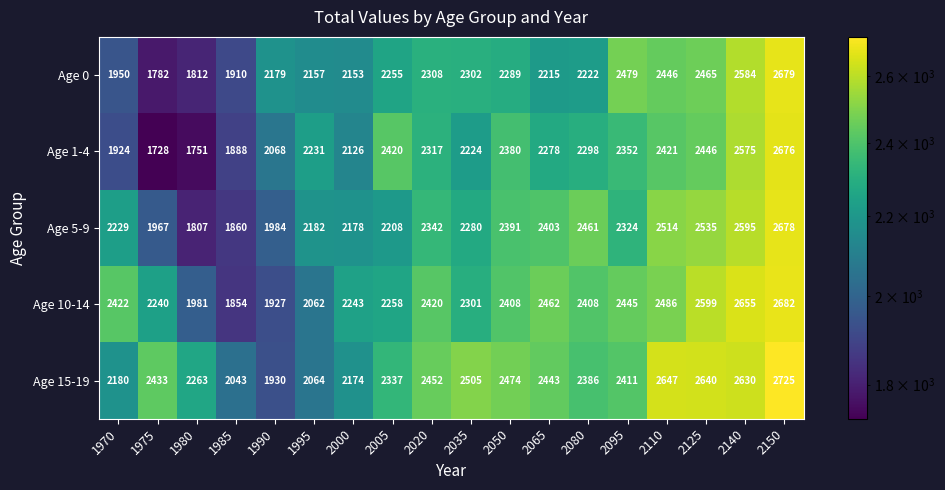

What is the minimum value for Age 10-14?

1854